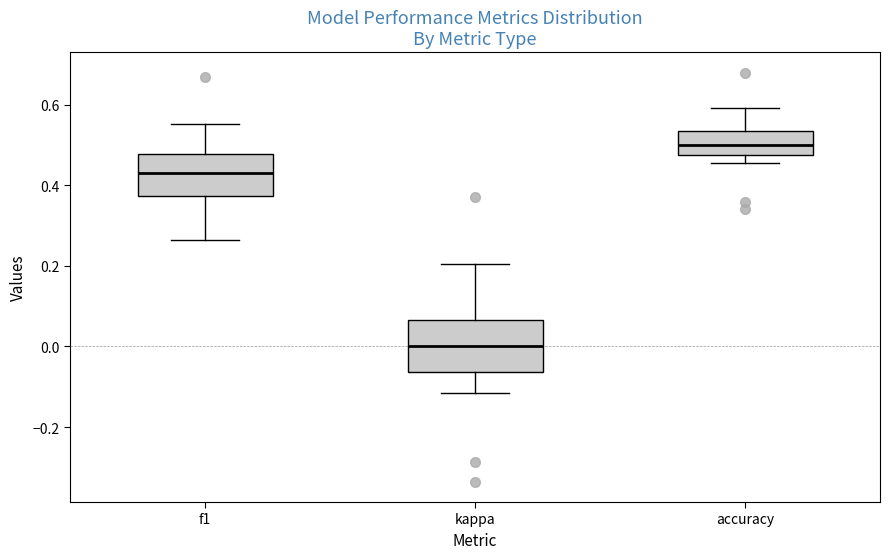

Which box's median line is the highest?

accuracy